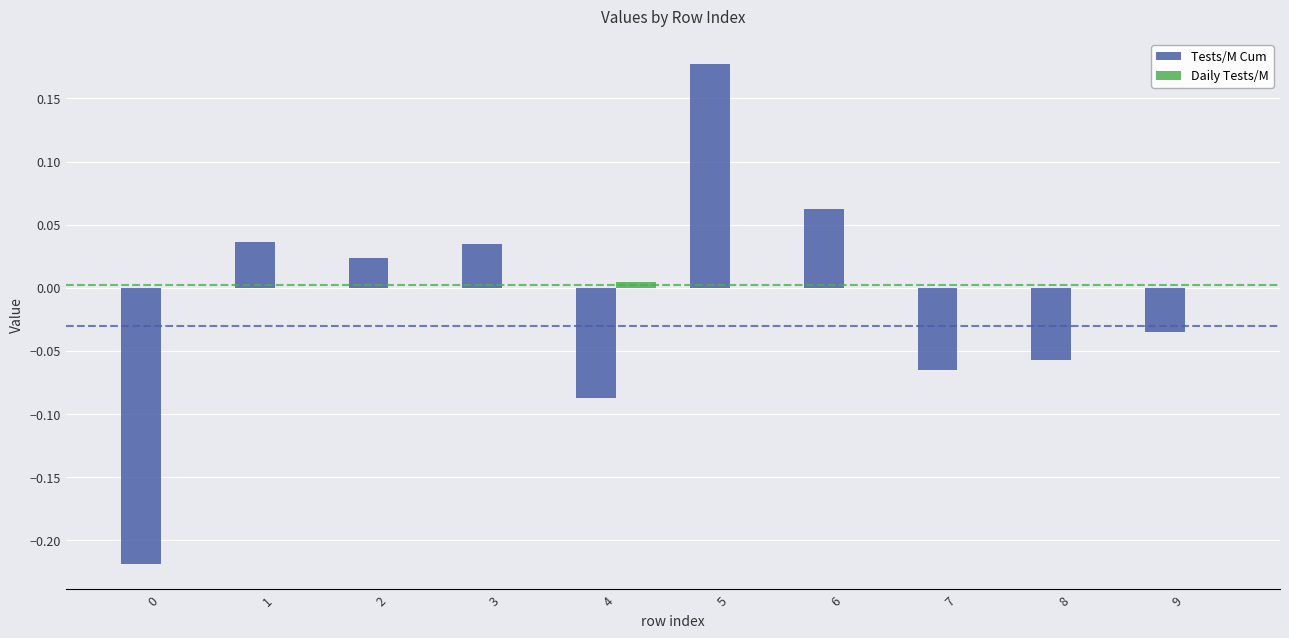

At which category does the chart reach its peak across all series?

5